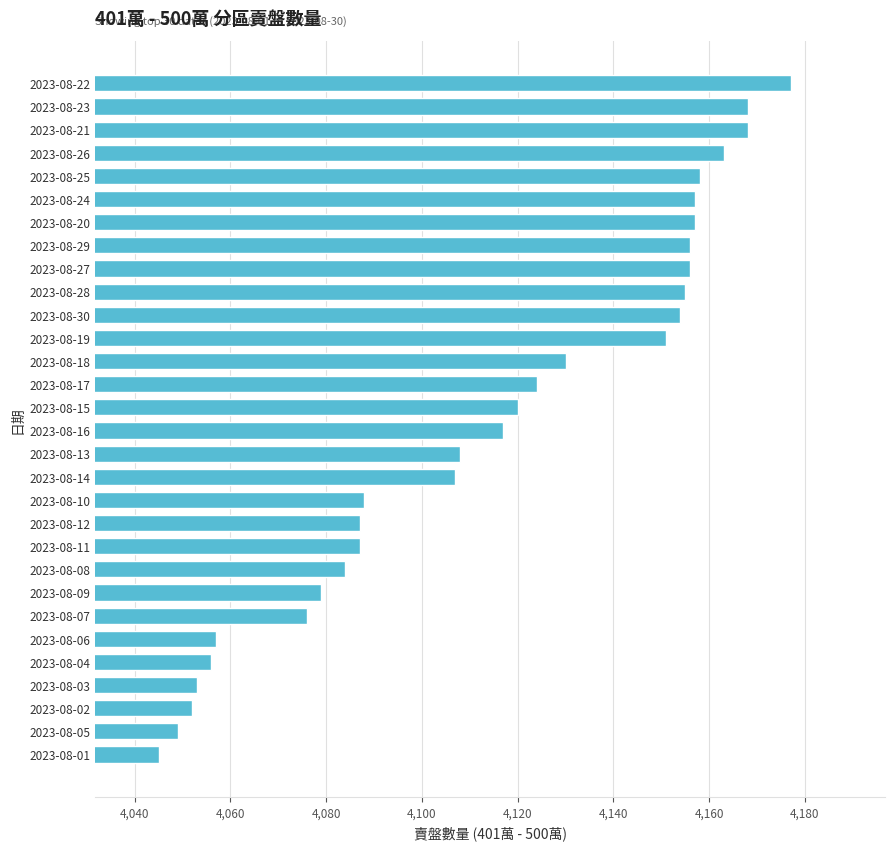

Read the value at 2023-08-23.

4168